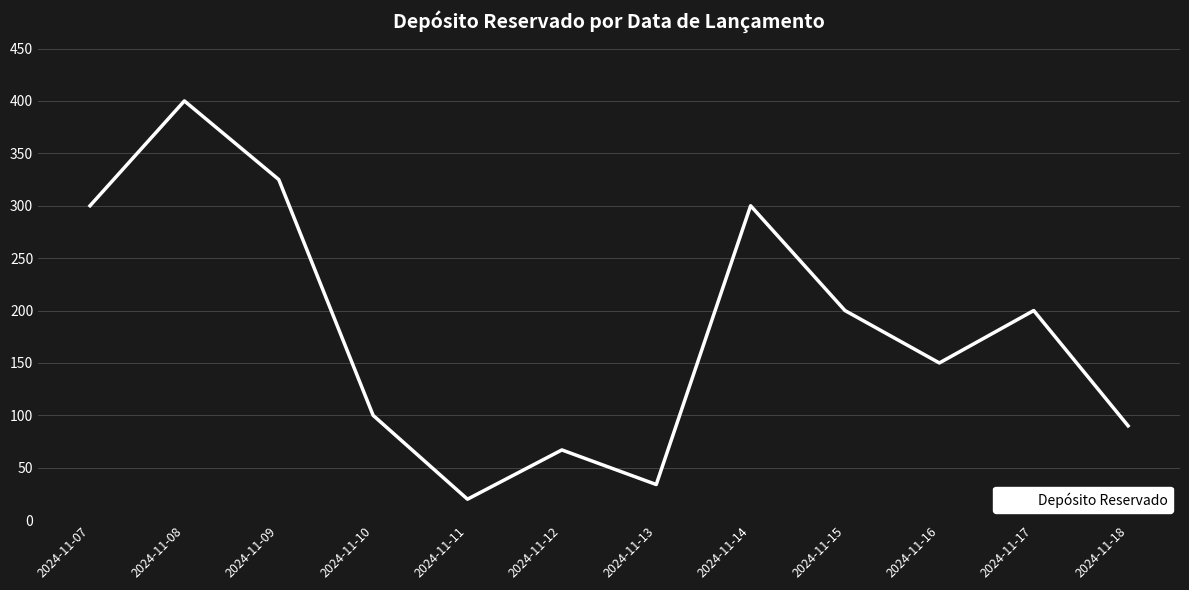

What is the sum of the values at 2024-11-15 and 2024-11-10?

300